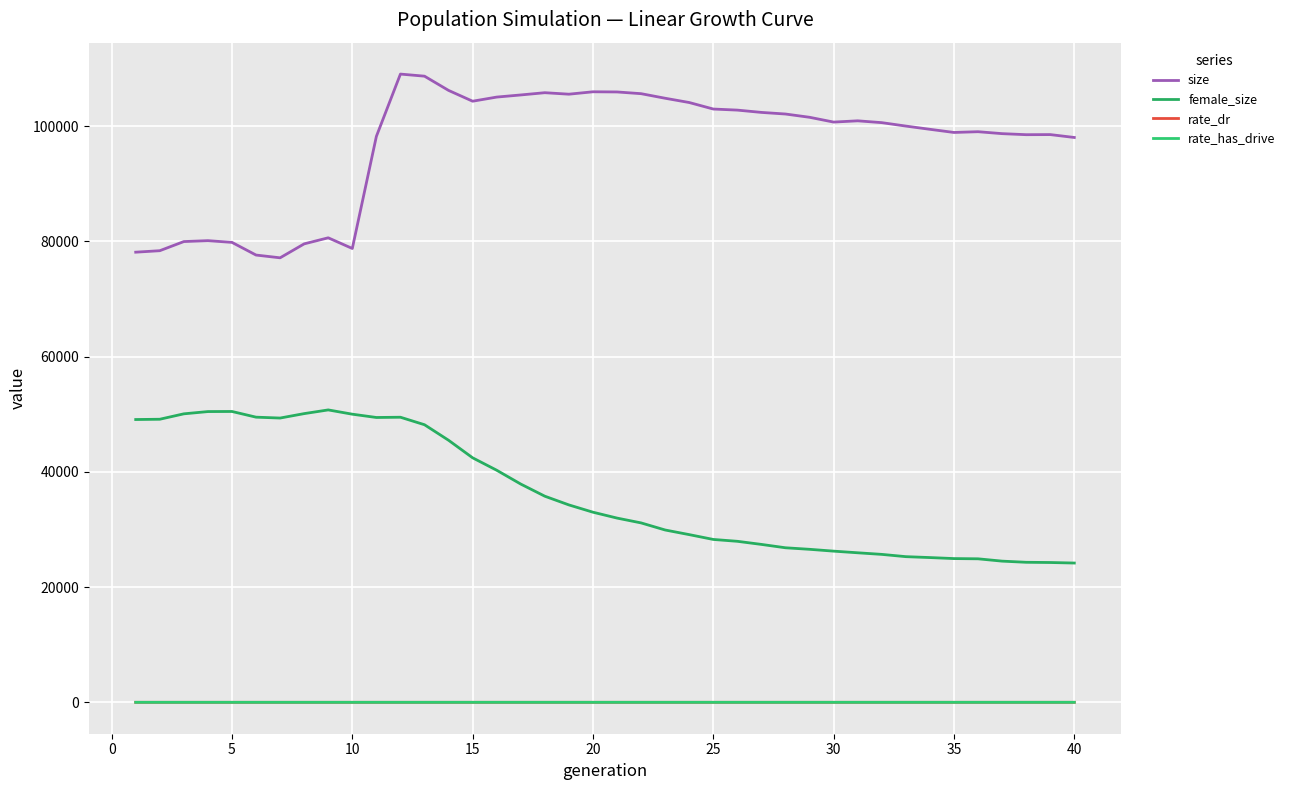

Which series has the widest spread of values?

size